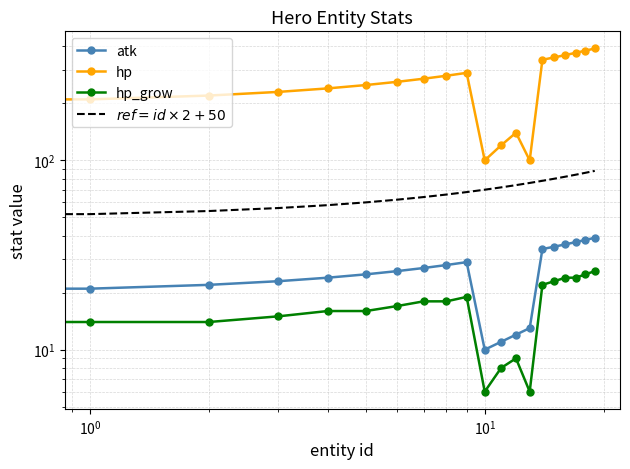

Does the chart have visible grid lines?

Yes